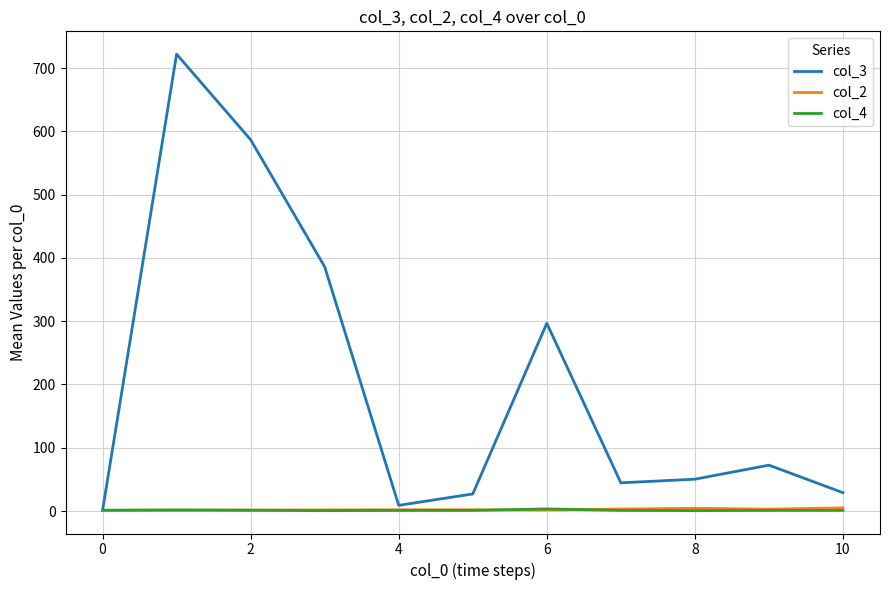

What is the highest value of the col_3 series?

722.0